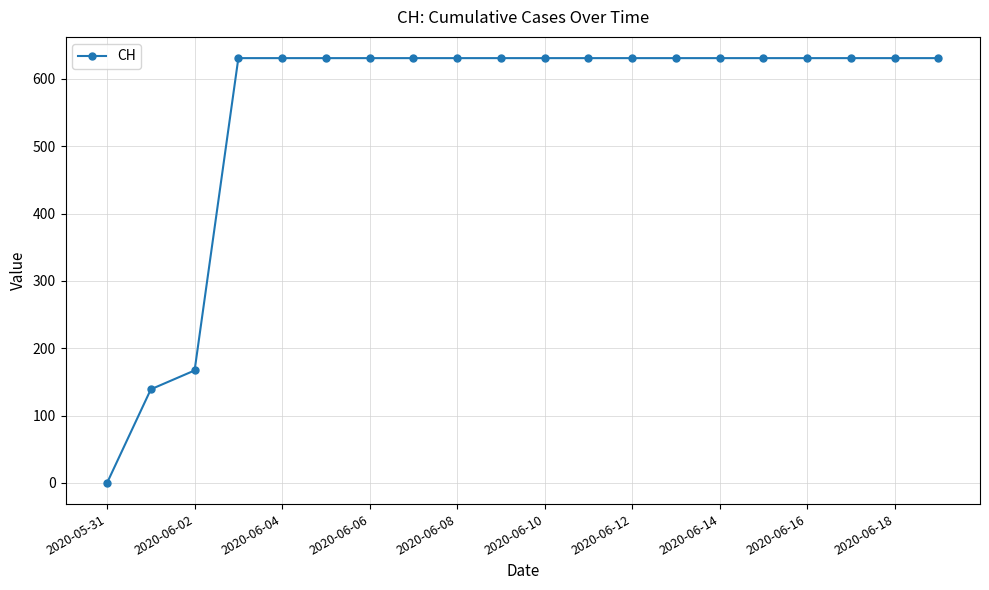

What is the average value?

552